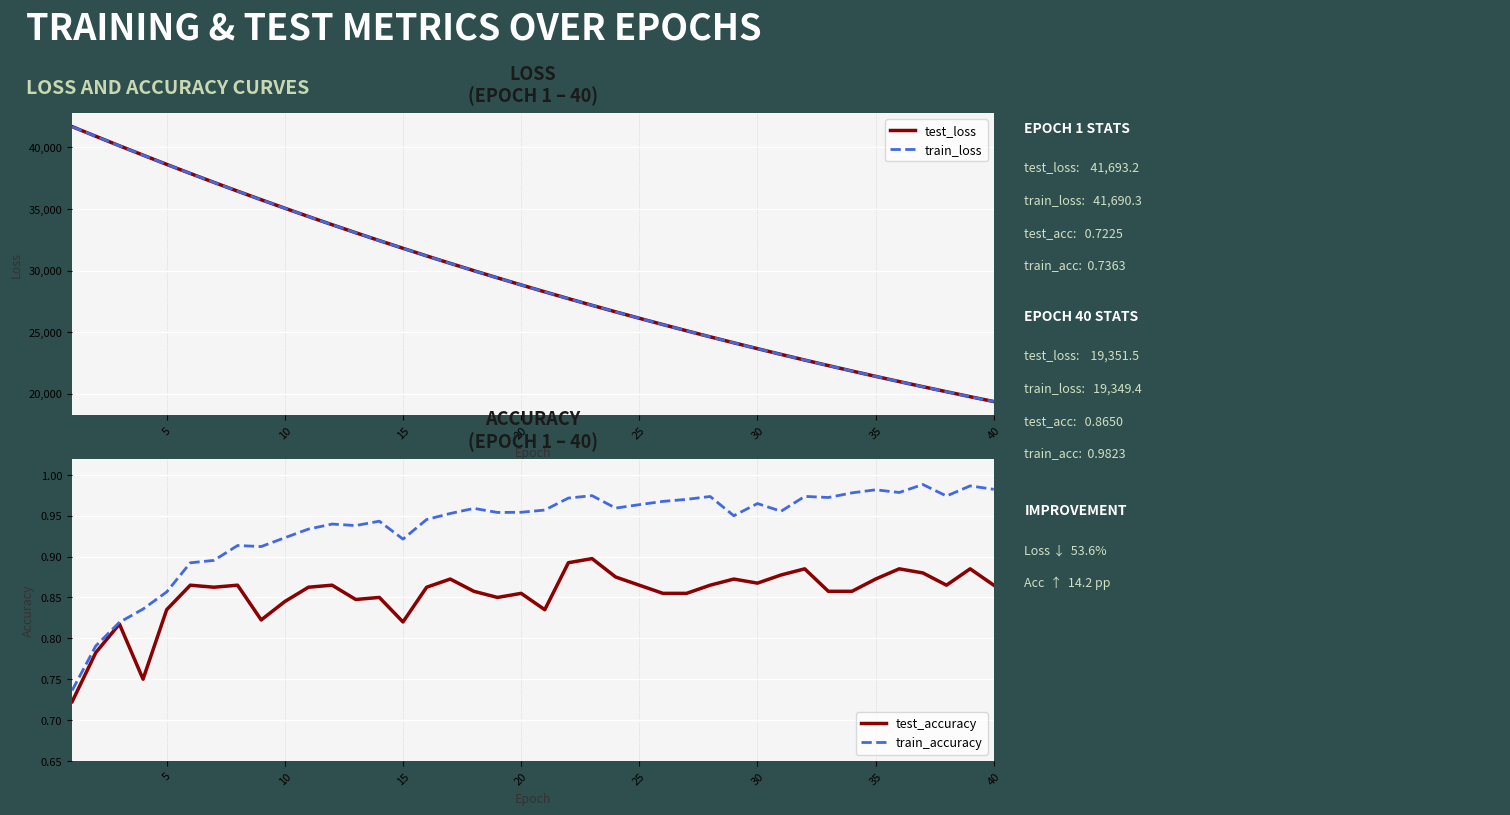

The value of test_loss at 30 is 23648.5. True or false?

True